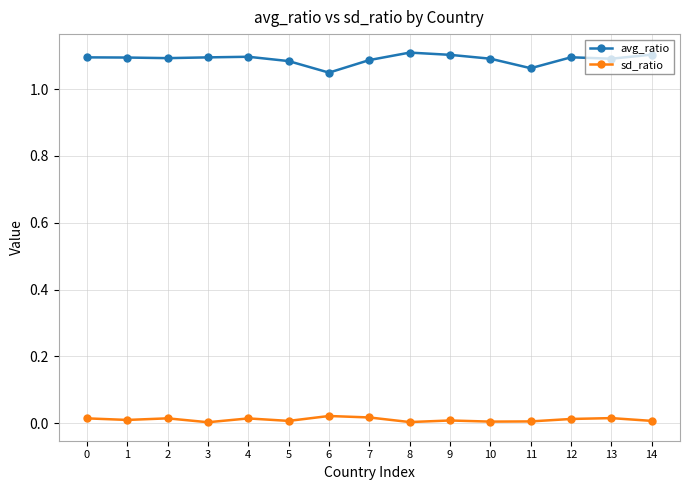

True or false: sd_ratio and avg_ratio cross at least once.

False